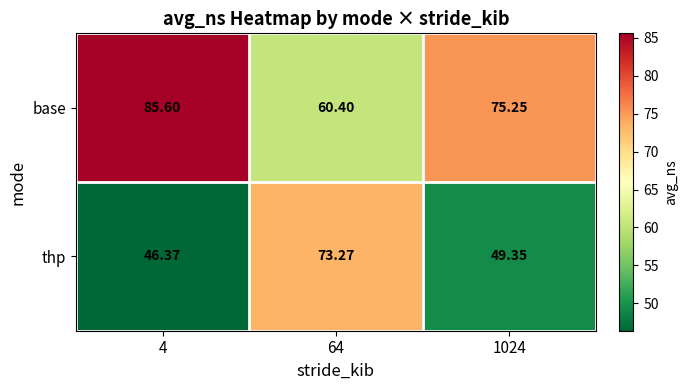

Is the value of base at 1024 greater than the value of thp at 1024?

Yes